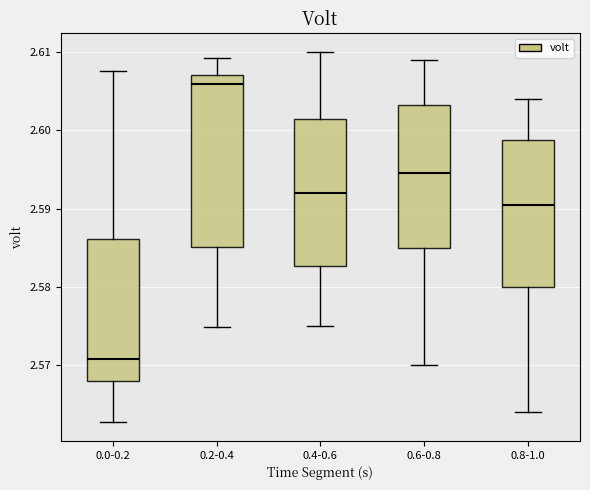

Comparing the boxes themselves (not the whiskers), which one is the tallest?

0.2-0.4